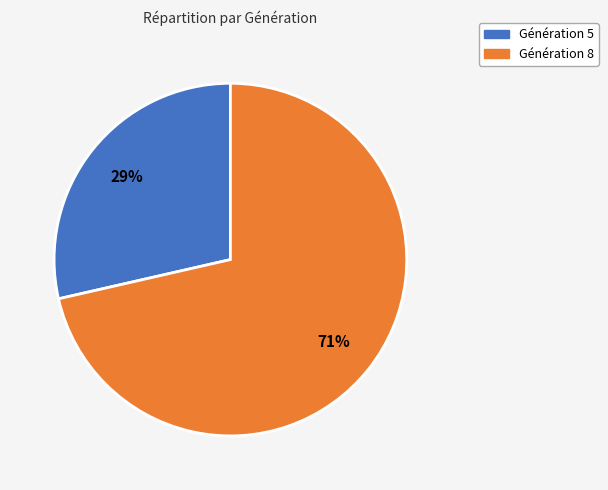

Does any single category account for the majority?

Yes